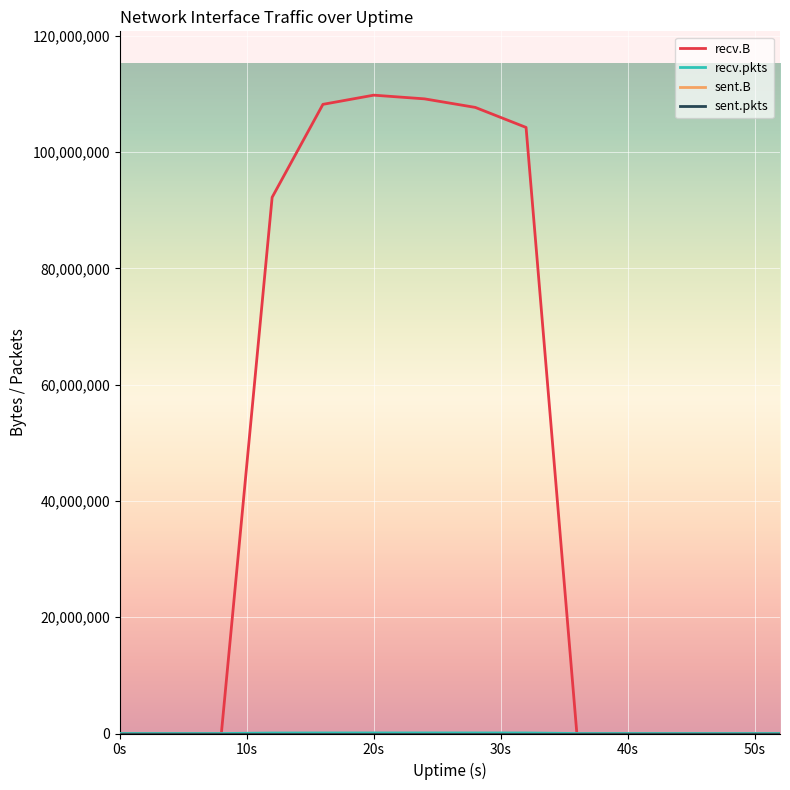

Does the chart display data point markers on the line(s)?

No